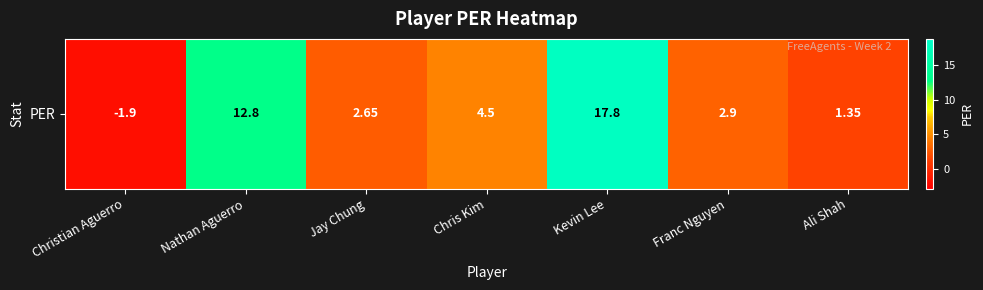

True or false: the data shows 0.6 at Franc Nguyen.

False